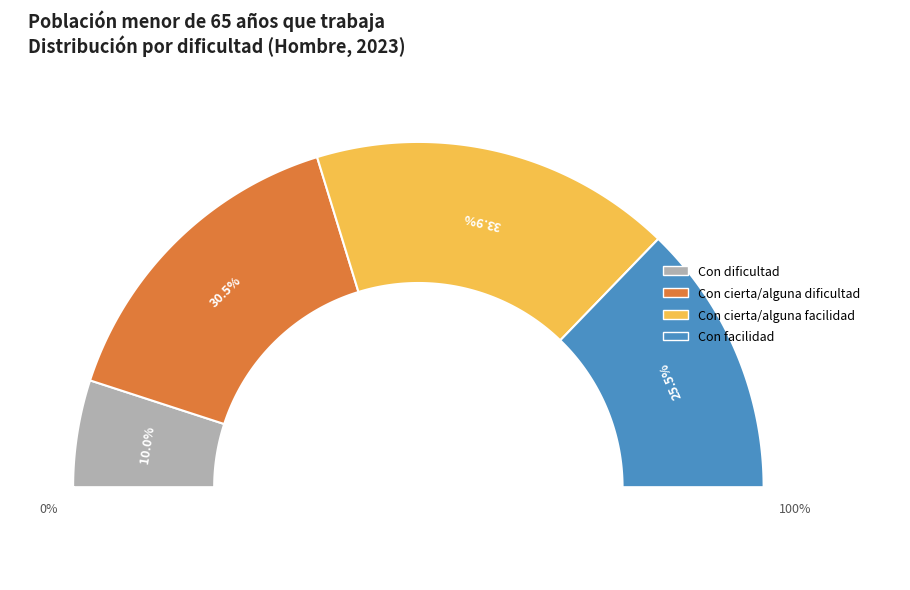

What is the ratio of the value at Con dificultad to the value at Con cierta/alguna dificultad?

0.3